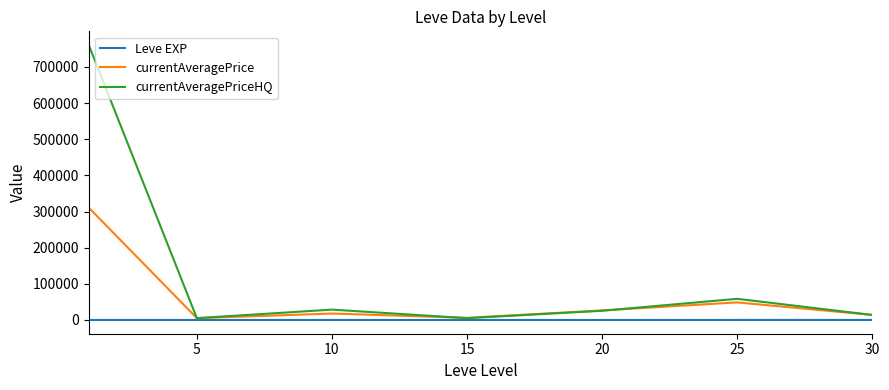

Which series has the largest range (max minus min)?

currentAveragePriceHQ